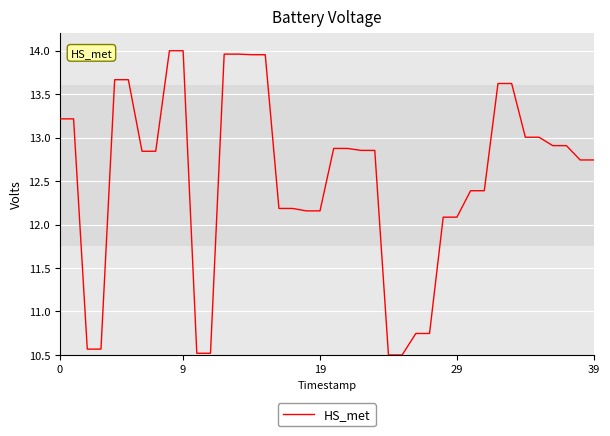

What is the difference between the maximum and minimum values?

3.5